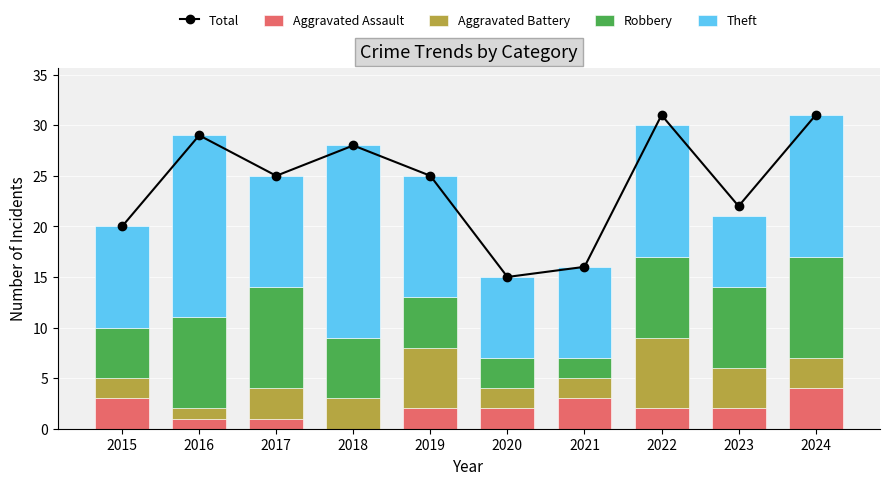

The Theft series shows 18 at 2016. True or false?

True